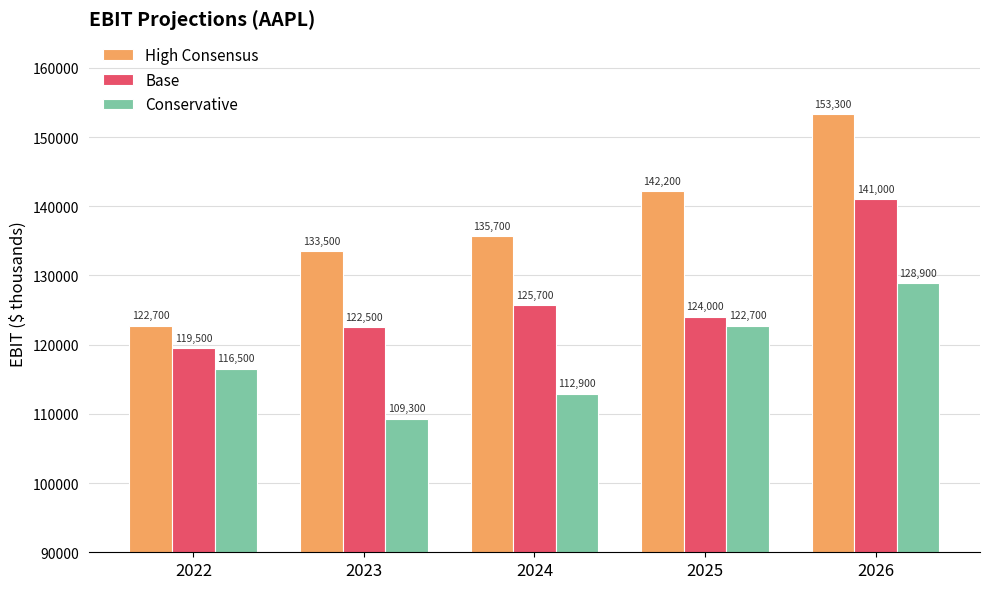

At how many categories does at least one series exceed 136609?

2